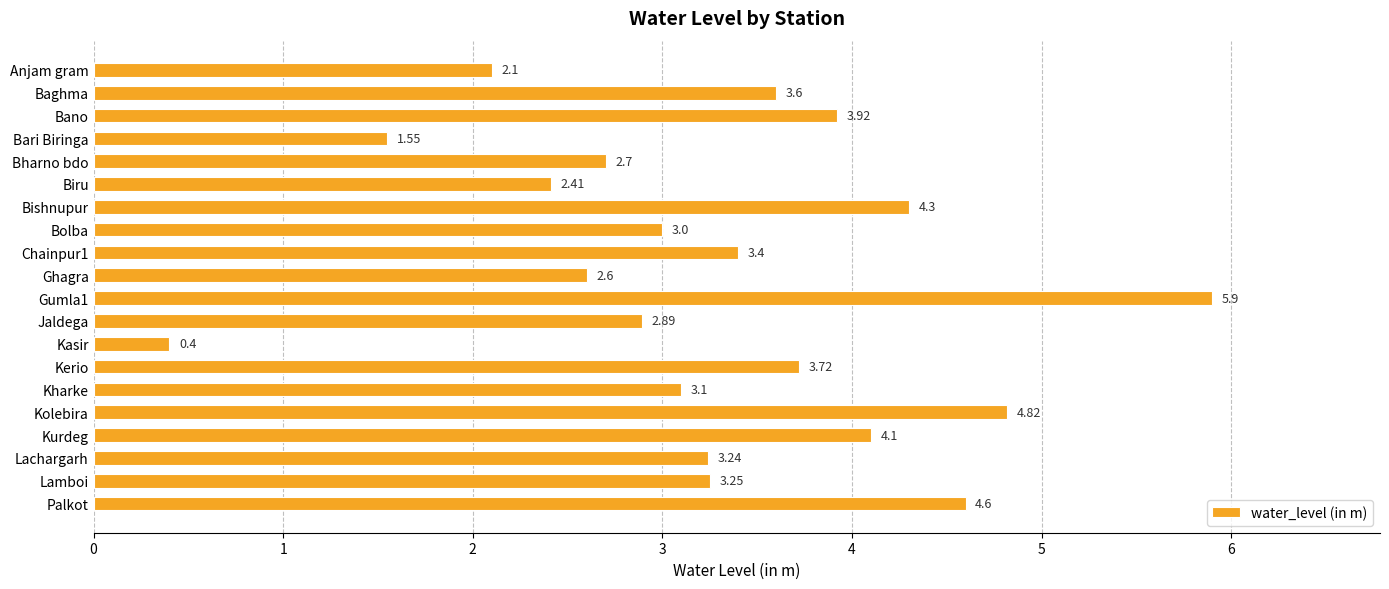

List the labels in order of value, smallest first.

Kasir, Bari Biringa, Anjam gram, Biru, Ghagra, Bharno bdo, Jaldega, Bolba, Kharke, Lachargarh, Lamboi, Chainpur1, Baghma, Kerio, Bano, Kurdeg, Bishnupur, Palkot, Kolebira, Gumla1